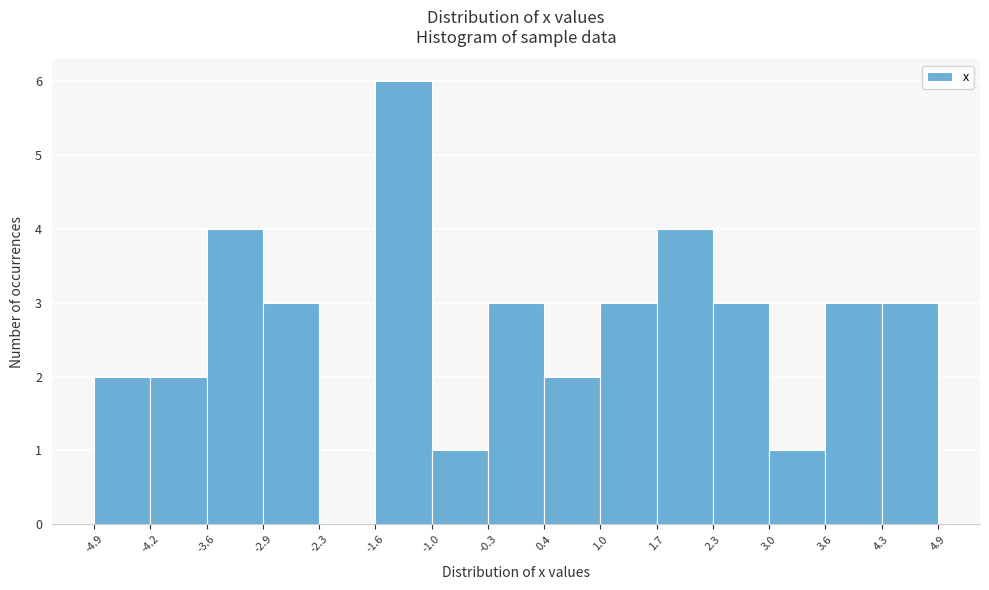

Reading left to right, transcribe this chart: for each bar, give the range it covers on the x-axis and its height. The values are not printed on the chart, so give them approximately, as read against the axis.

-4.9 to -4.2: 2
-4.2 to -3.6: 2
-3.6 to -2.9: 4
-2.9 to -2.3: 3
-2.3 to -1.6: 0
-1.6 to -1.0: 6
-1.0 to -0.3: 1
-0.3 to 0.4: 3
0.4 to 1.0: 2
1.0 to 1.7: 3
1.7 to 2.3: 4
2.3 to 3.0: 3
3.0 to 3.6: 1
3.6 to 4.3: 3
4.3 to 4.9: 3